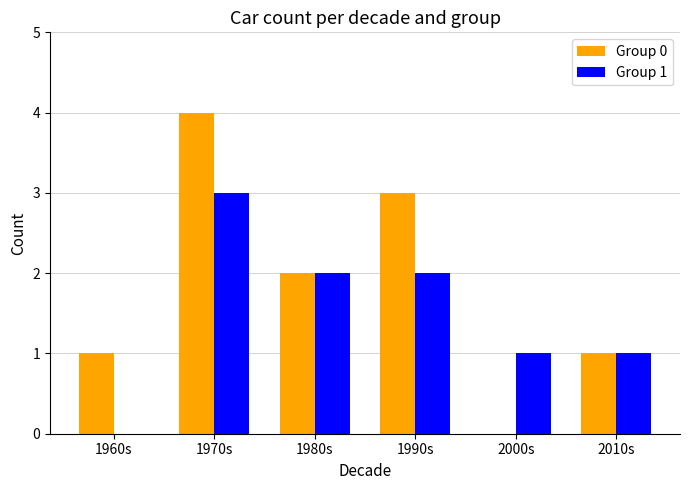

What is the total value across all series at 2010s?

2